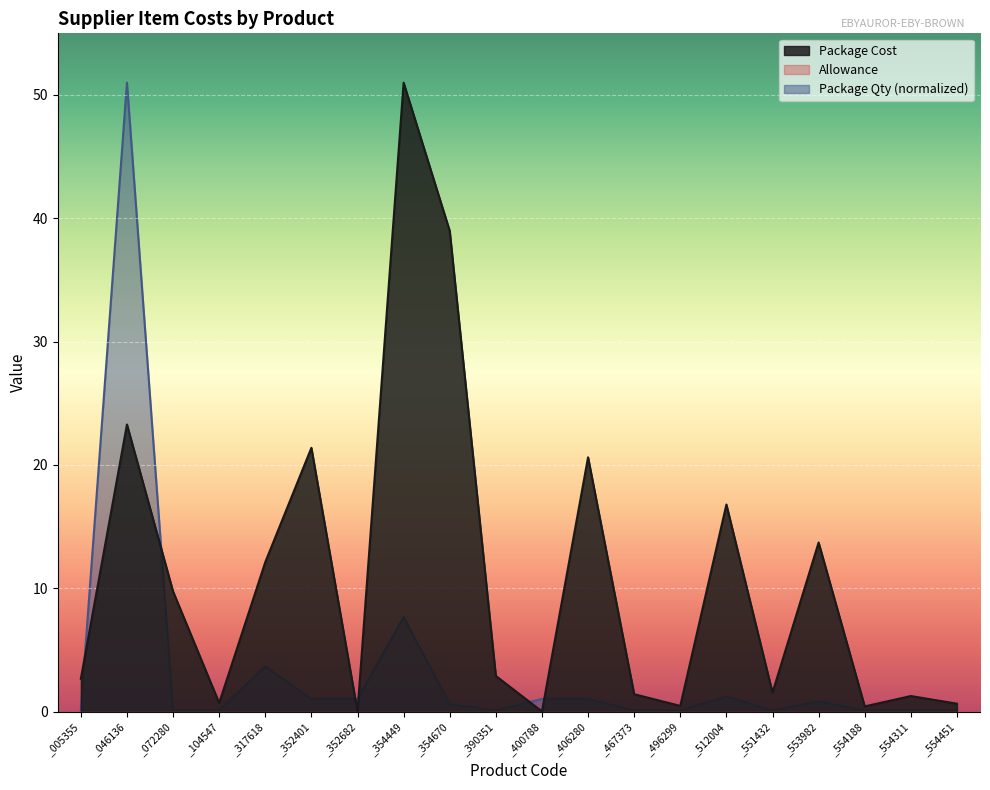

How many categories are shown in the chart?

20